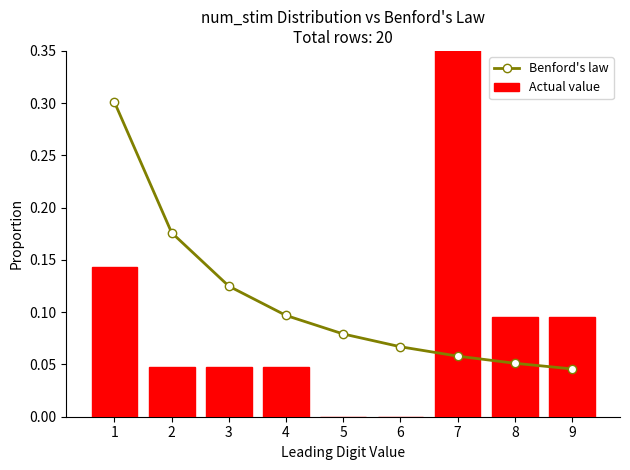

How many groups of bars are there?

9